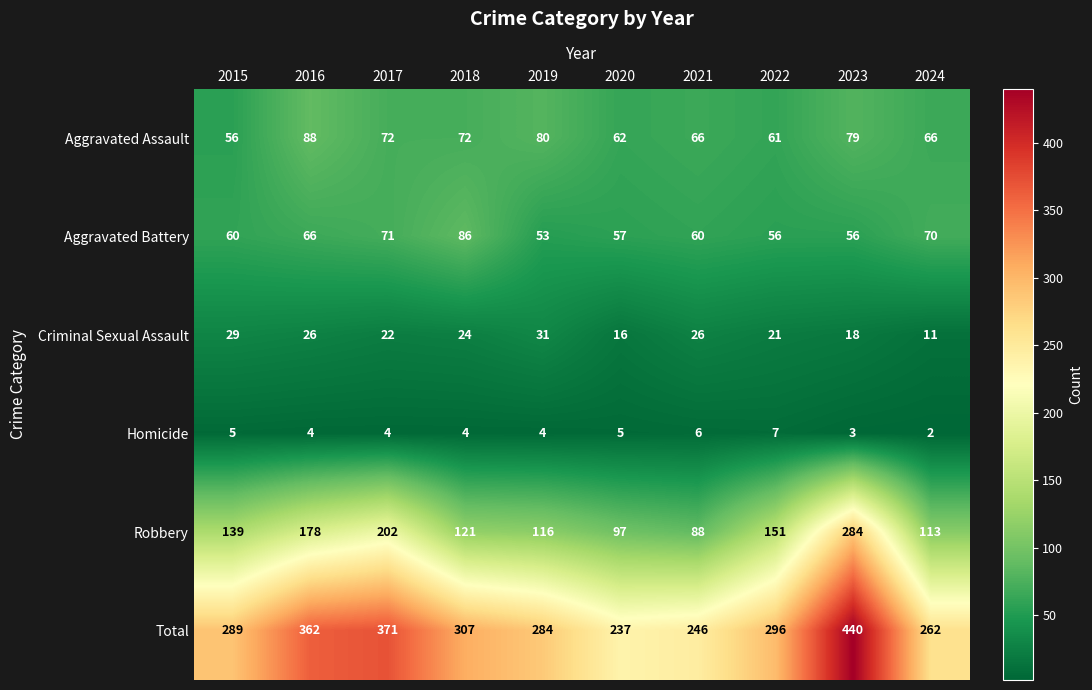

What is the maximum value for Total?

440